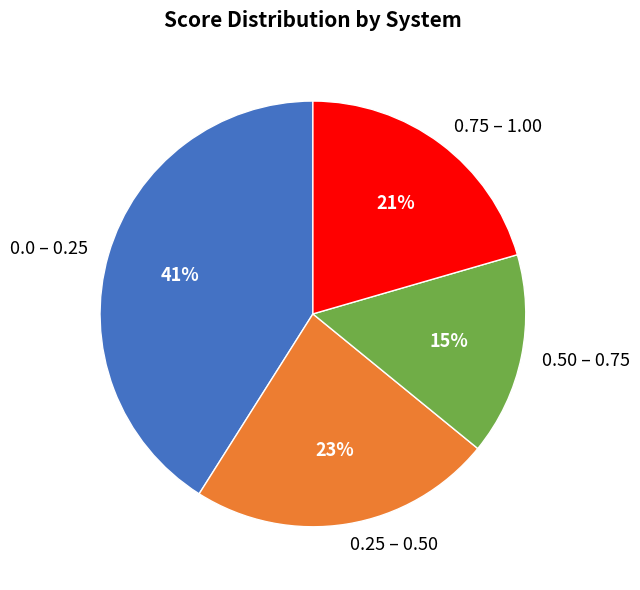

To the nearest percent, what is the combined percentage of 0.25 – 0.50 and 0.0 – 0.25?

64%